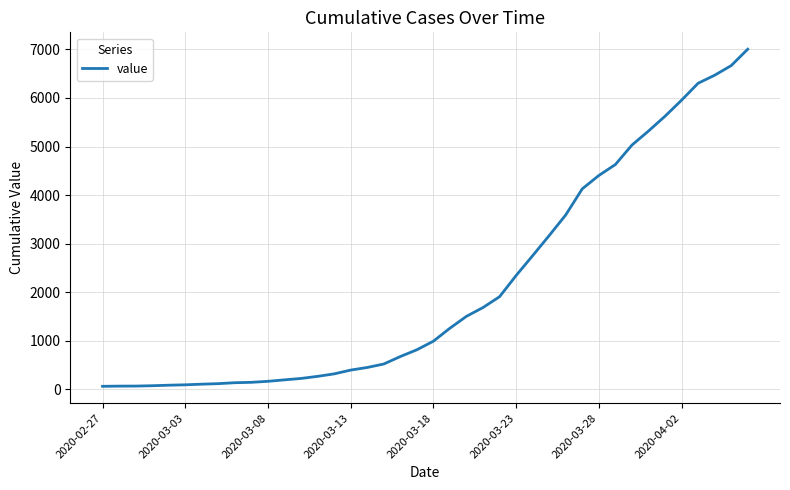

What is the difference between the maximum and minimum values?

6940